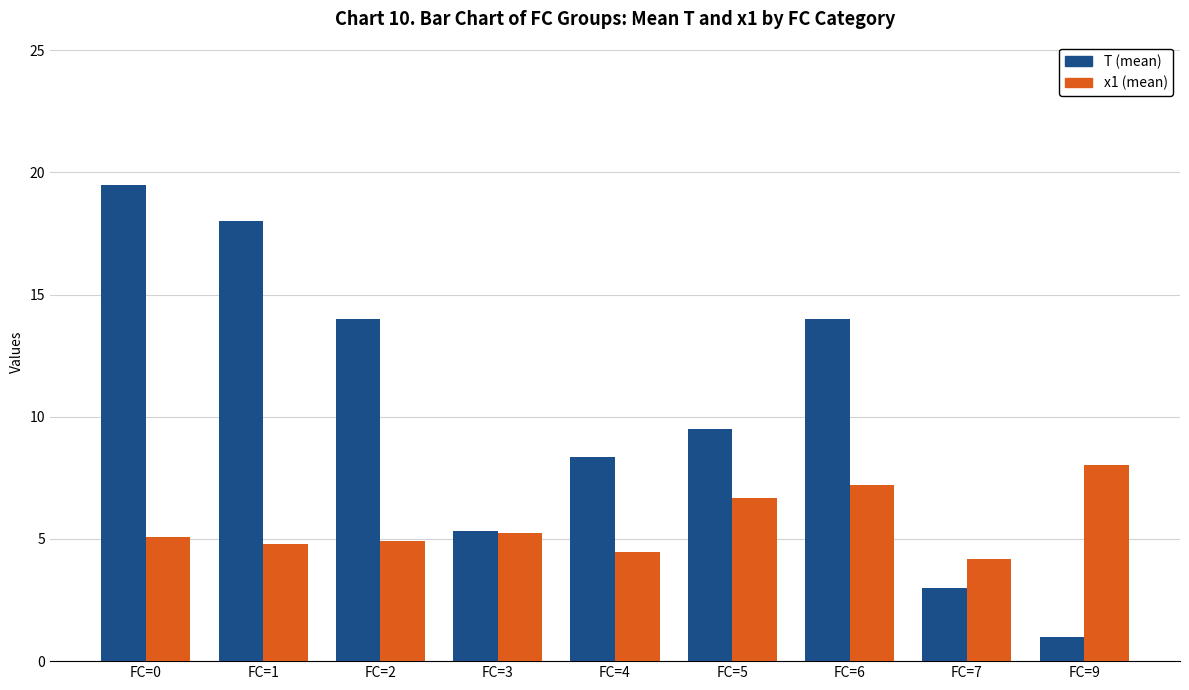

What is the difference between the maximum and minimum values in the x1 (mean) series?

3.8